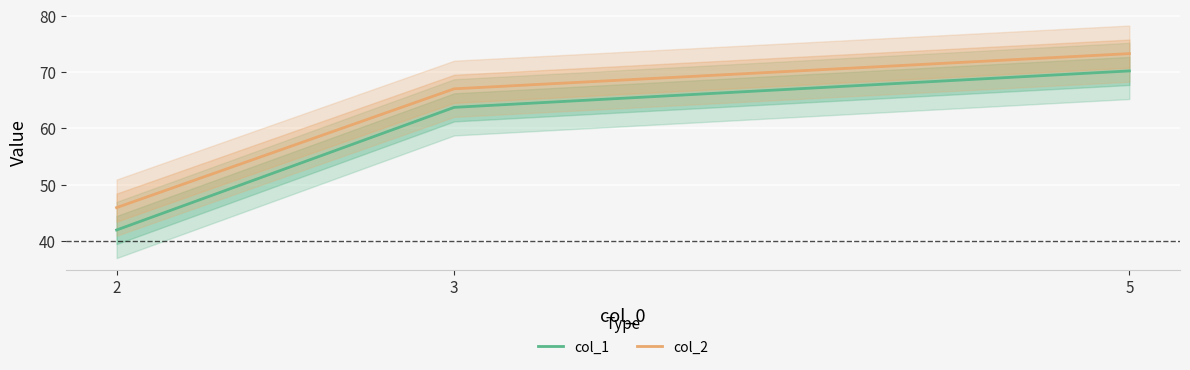

At which category does the chart reach its peak across all series?

5